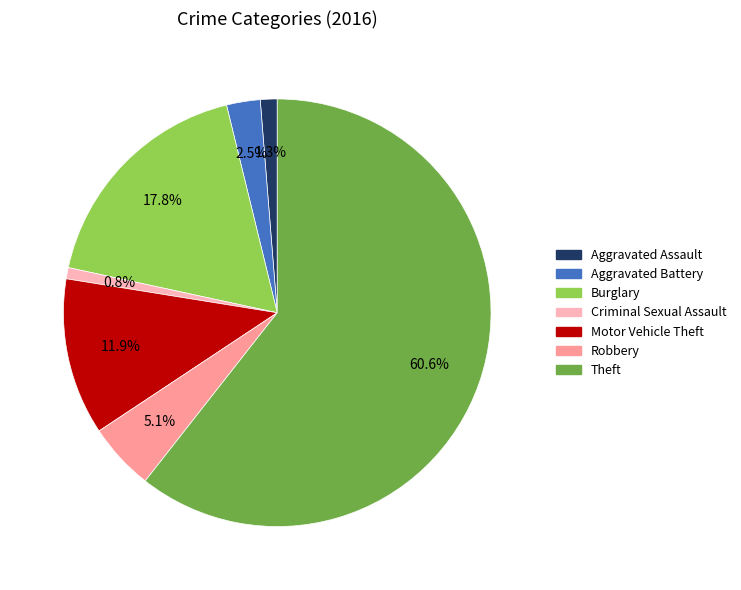

To the nearest percent, what percentage of the pie is Criminal Sexual Assault?

1%